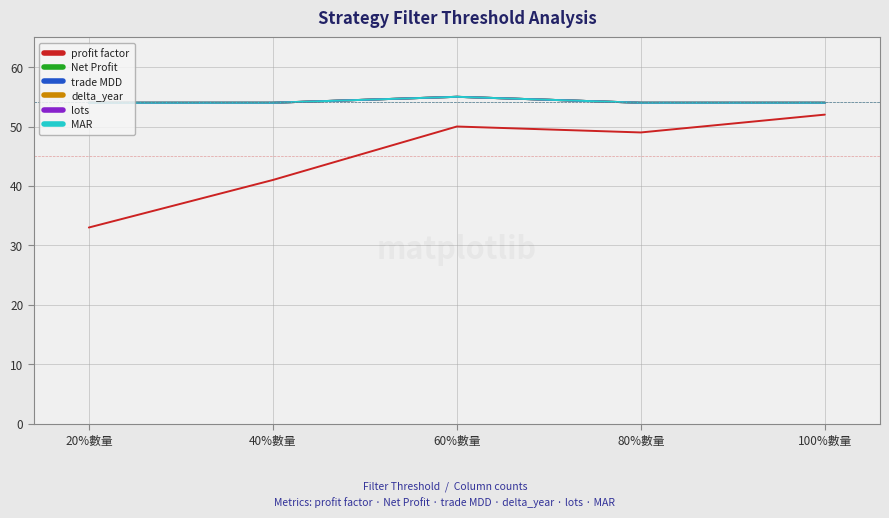

Is this an area chart (filled region under the line)?

No